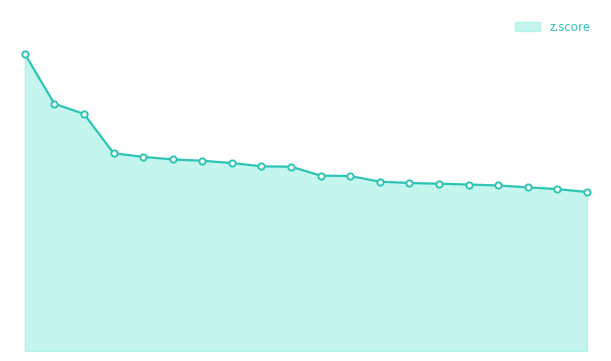

Reading left to right, what are all the values shown in this chart?

12.8	10.7	10.2	8.5	8.4	8.3	8.2	8.1	8.0	8.0	7.6	7.6	7.3	7.3	7.2	7.2	7.1	7.1	7.0	6.9